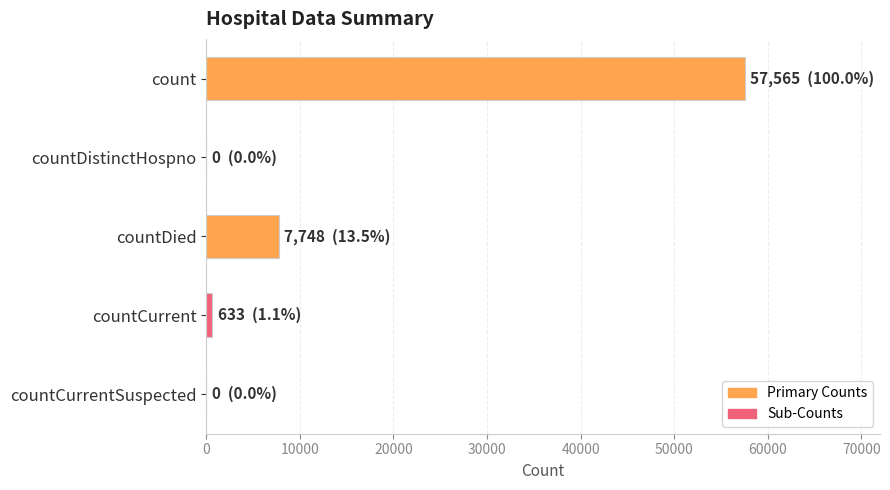

What is the sum of all values?

65946